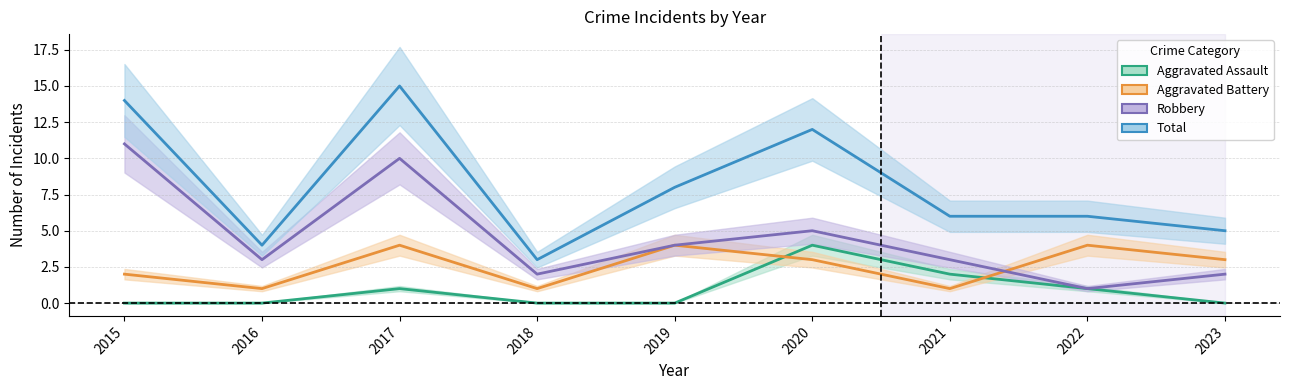

At which category does Total reach its first local valley?

2016